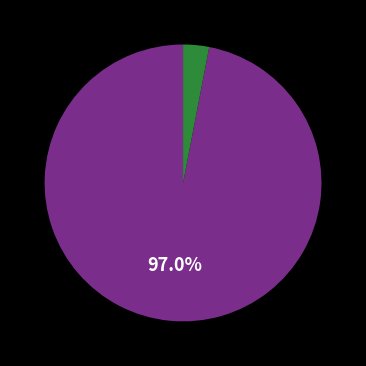

Is there any slice that represents more than half of the pie?

Yes